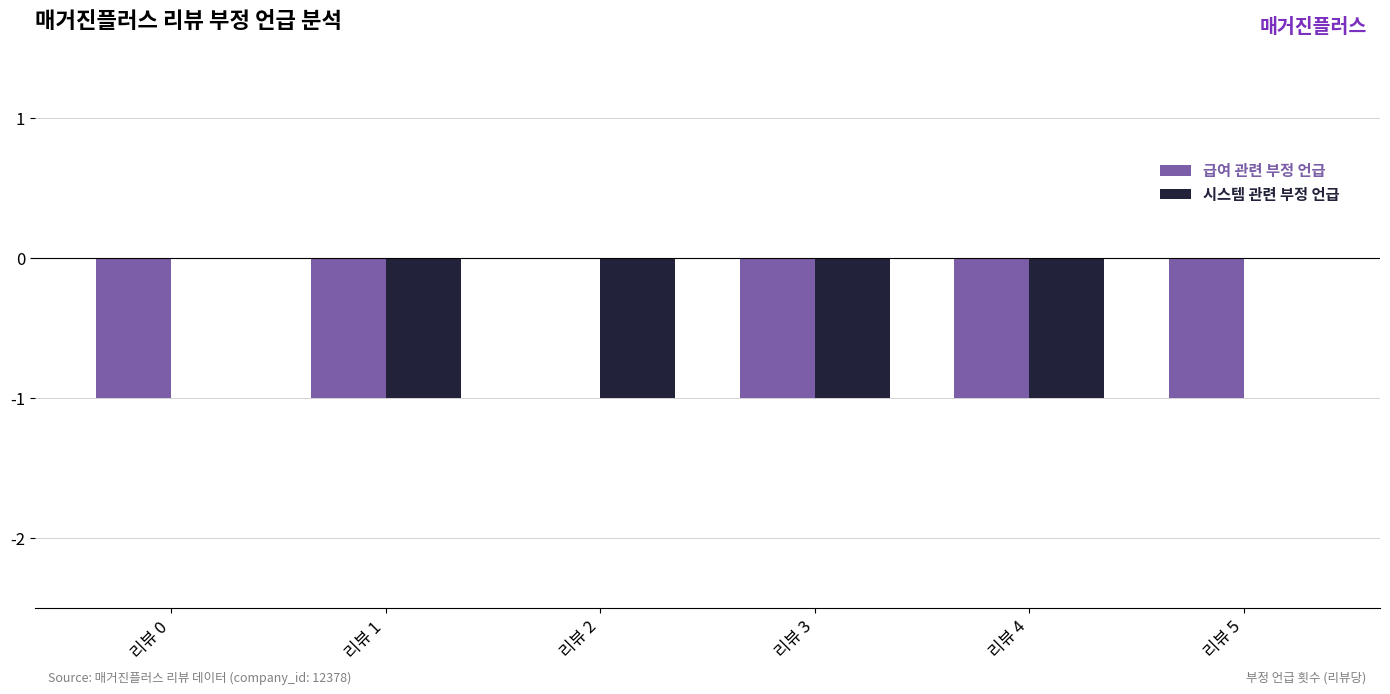

How many values in the 시스템 관련 부정 언급 series exceed -1?

2